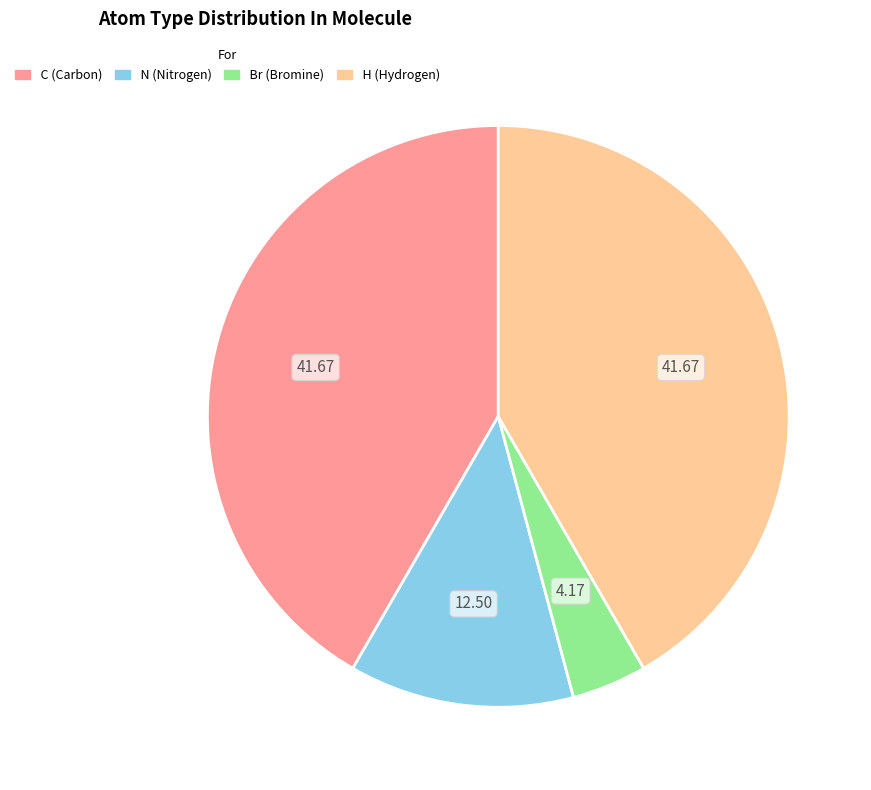

Do C and H together represent more than half of the pie?

Yes